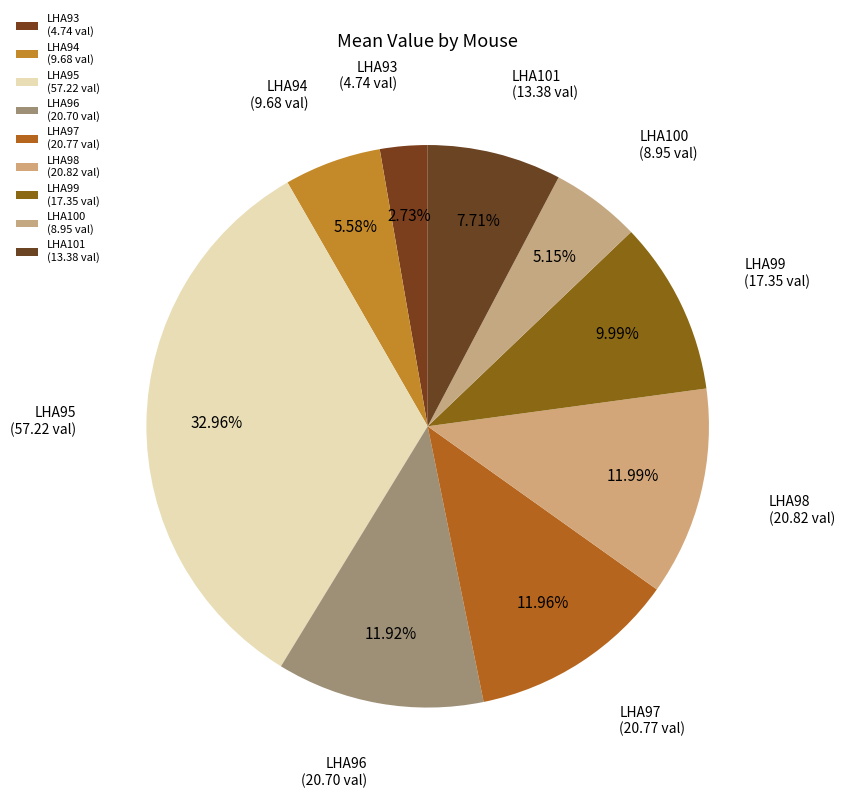

Between LHA98 and LHA93, which is larger?

LHA98